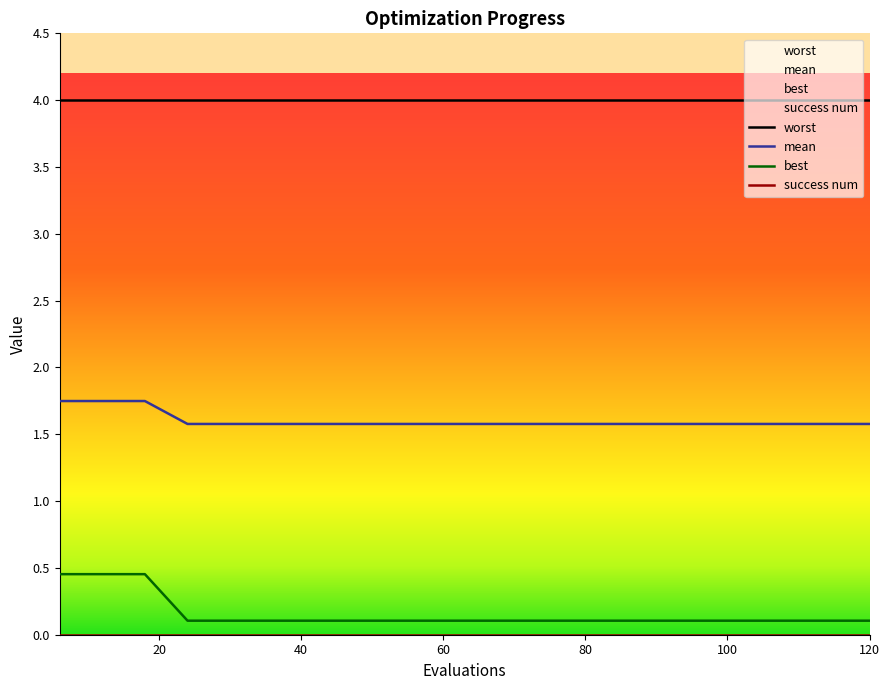

Between 54 and 72, which is larger?

54